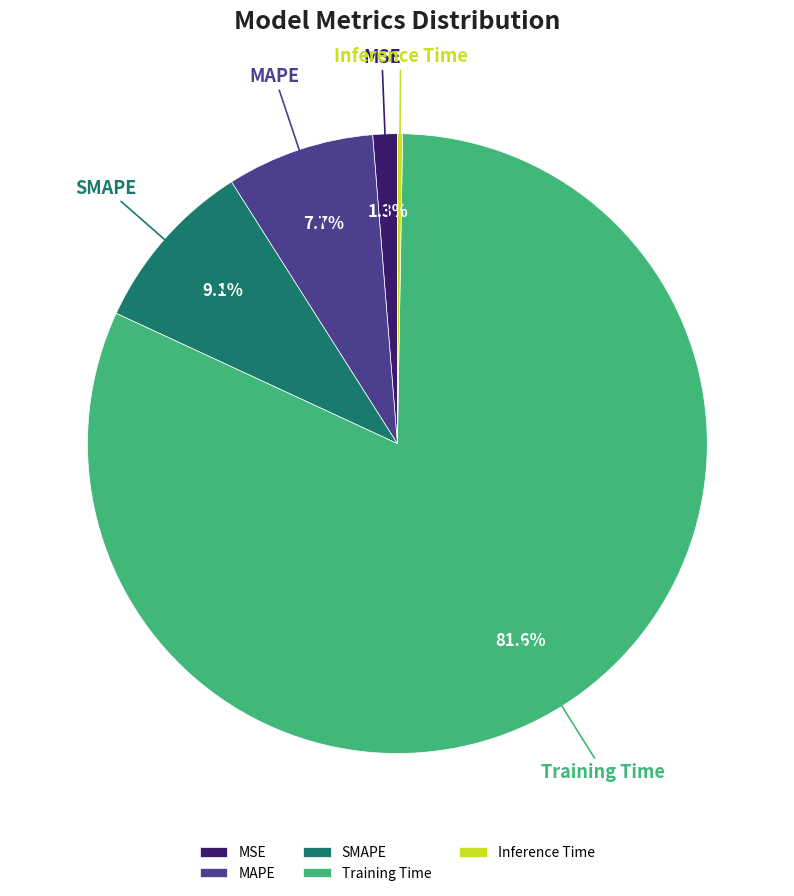

What is the total percentage of SMAPE and MSE?

10.4%